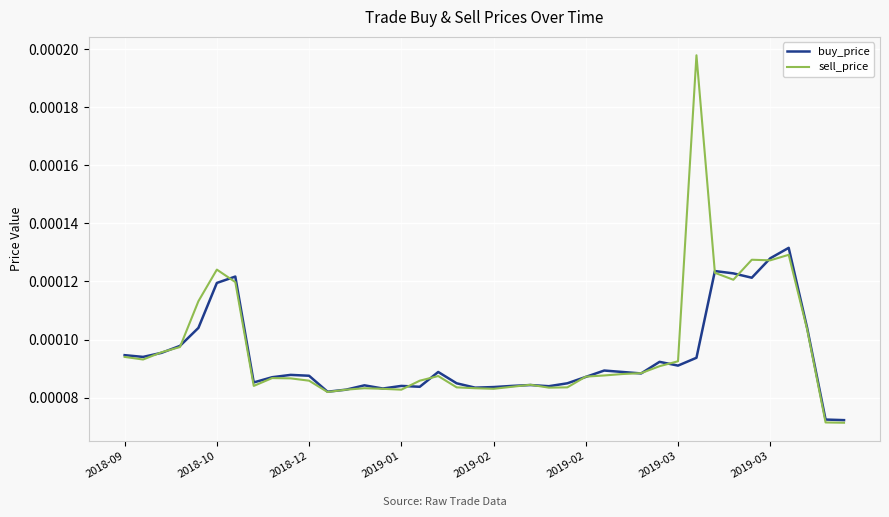

Which series has the largest range (max minus min)?

sell_price